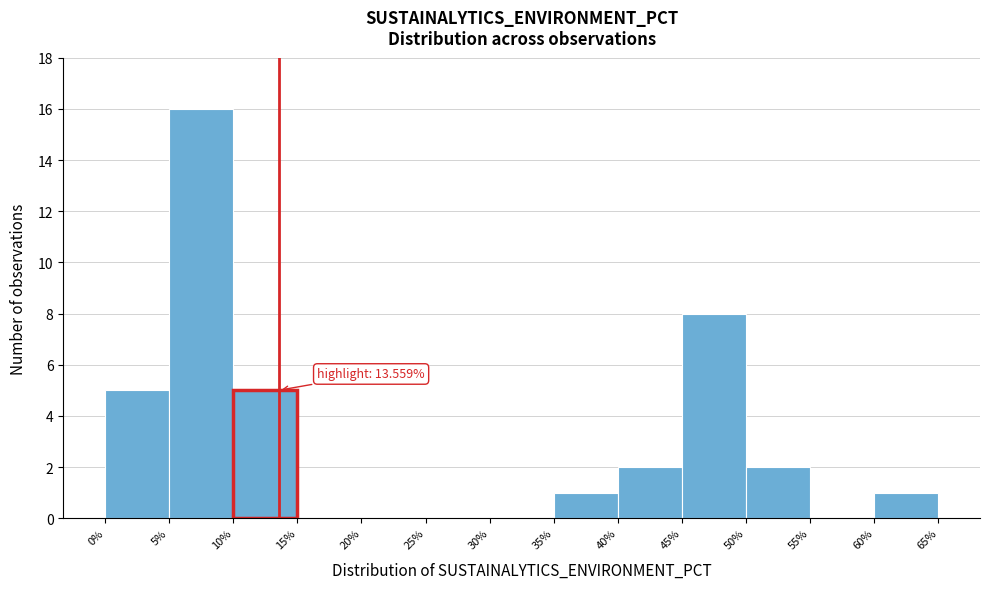

Over which range of the x-axis is the bar tallest?

5% to 10%